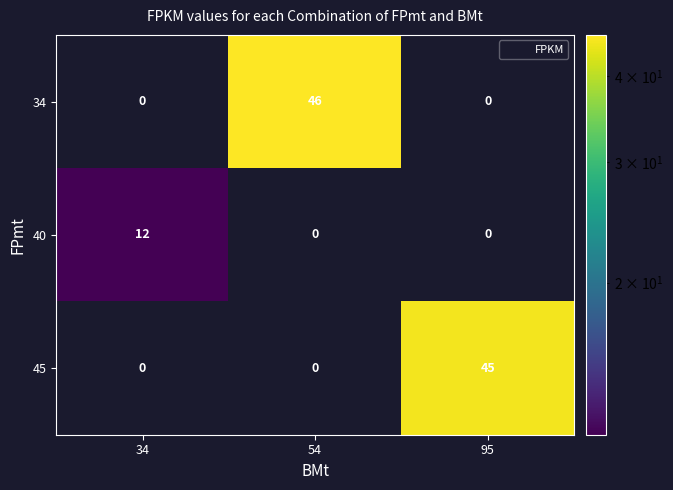

How many values in 40 are above zero?

1